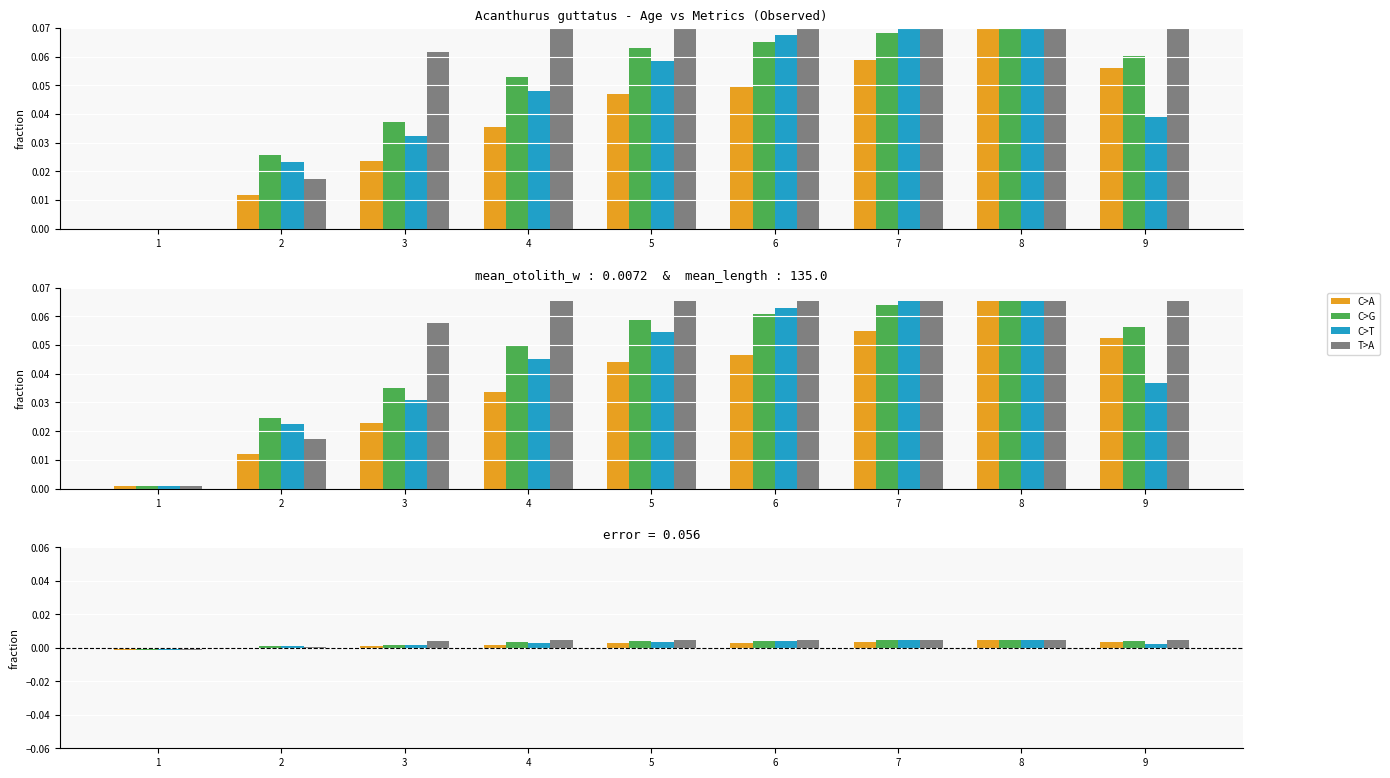

How many positive values does the mean_length series have?

8